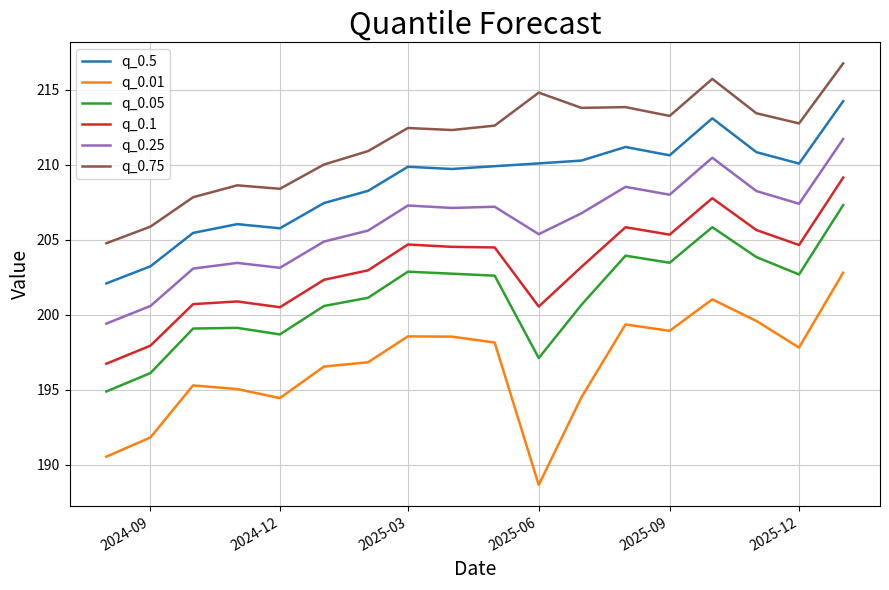

What is the minimum value for q_0.05?

194.9